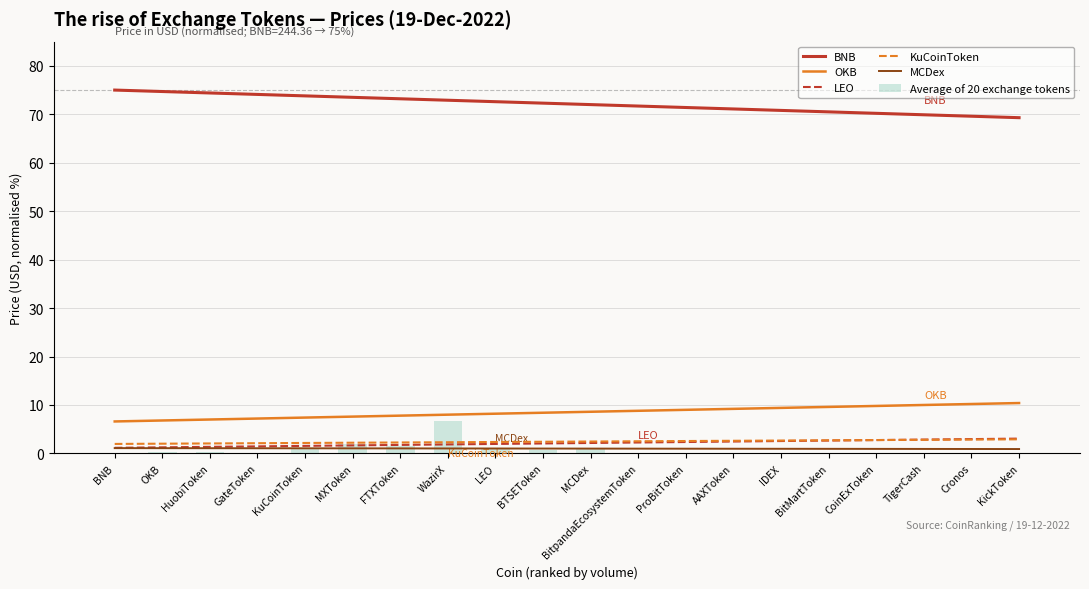

Is it true that KuCoinToken equals 2.8 at CoinExToken?

True